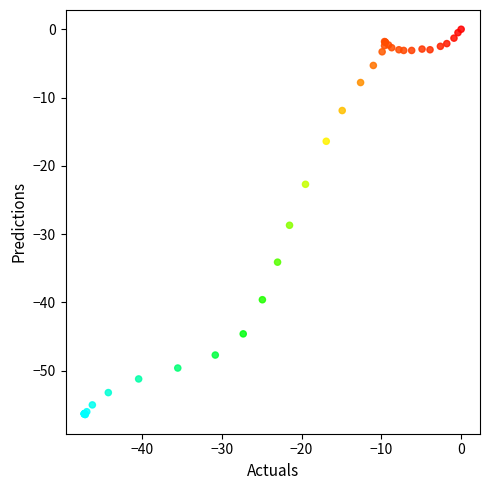

What Y value in the scatter plot is closest to -28?

-28.7